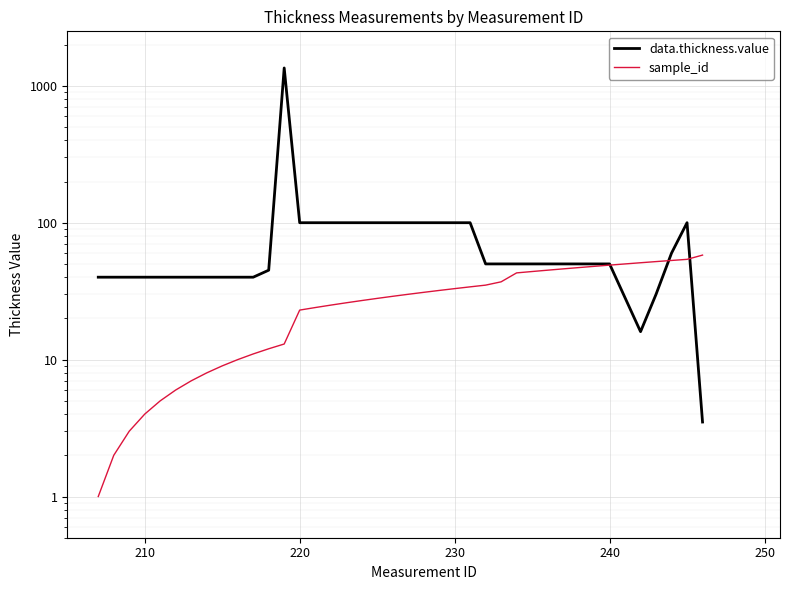

How many interior local valleys does the data.thickness.value series have?

1